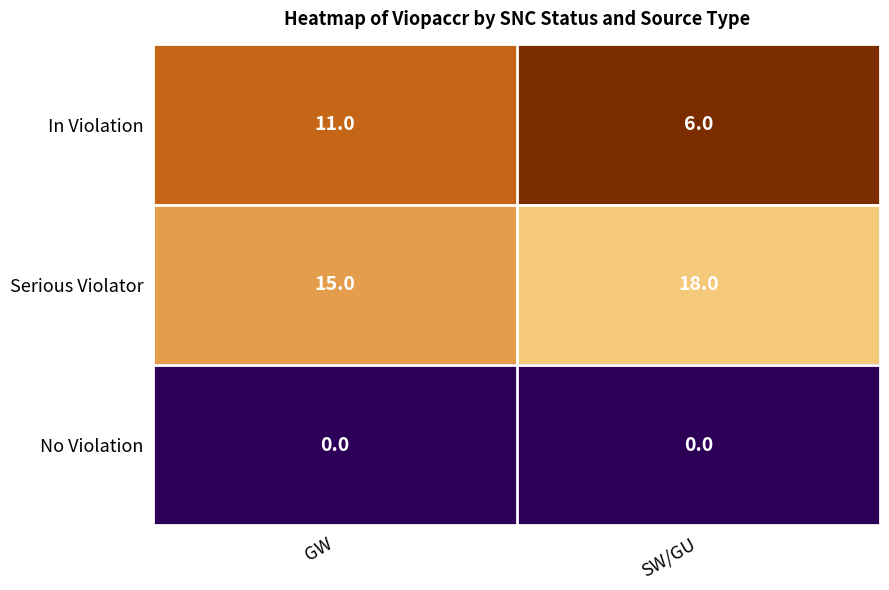

What is the approximate value of Serious Violator at SW/GU?

18